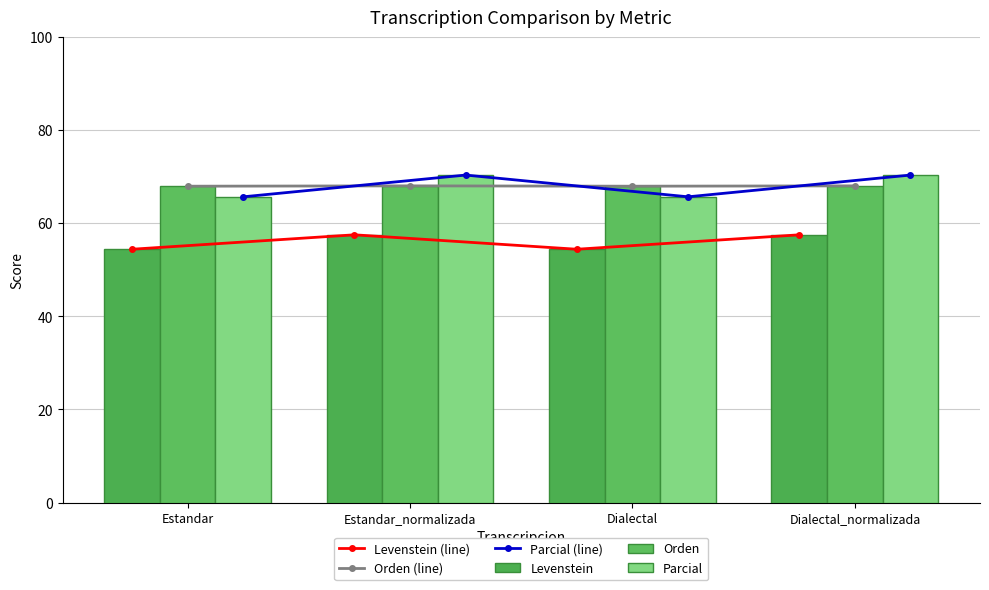

Which series has the largest total across all categories?

Parcial (line)